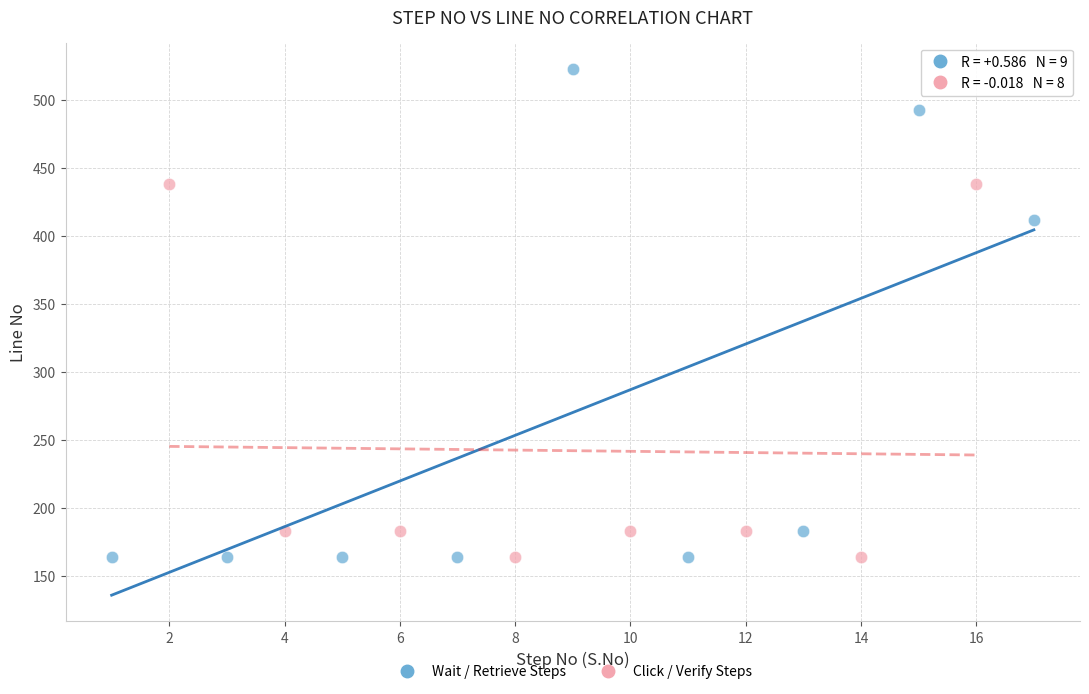

Which series has the widest spread of Y values?

Wait / Retrieve Steps